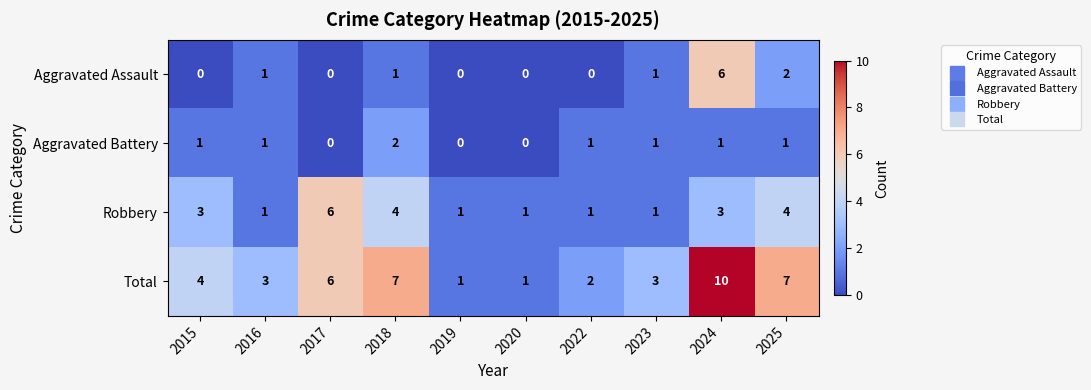

Count the Total values in the range 2 to 7.

7